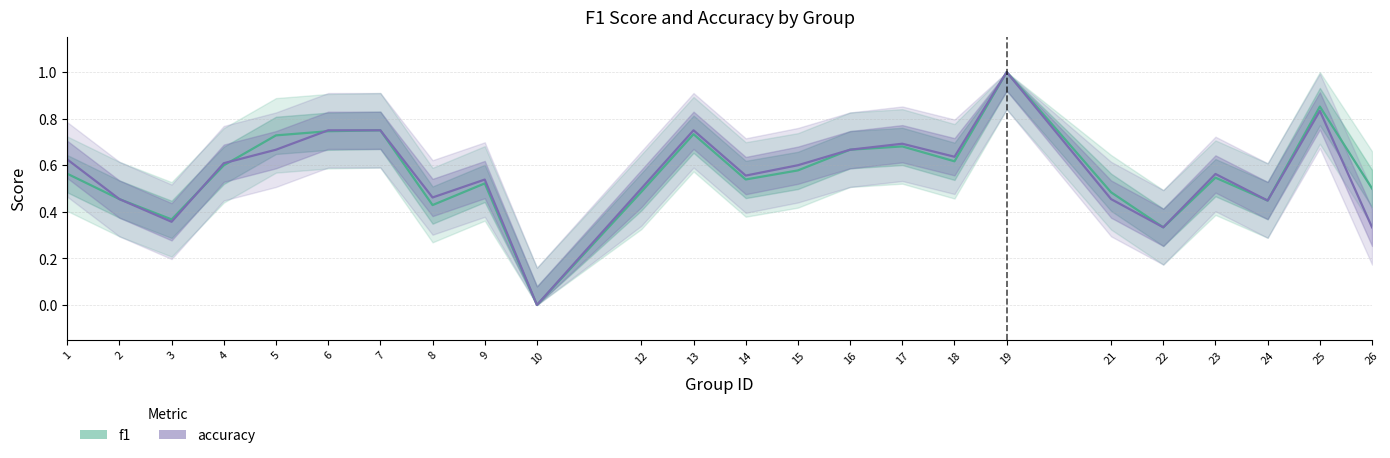

Rank the categories by accuracy value from lowest to highest.

10, 22, 26, 3, 24, 2, 21, 8, 12, 9, 14, 23, 15, 4, 1, 18, 5, 16, 17, 6, 7, 13, 25, 19